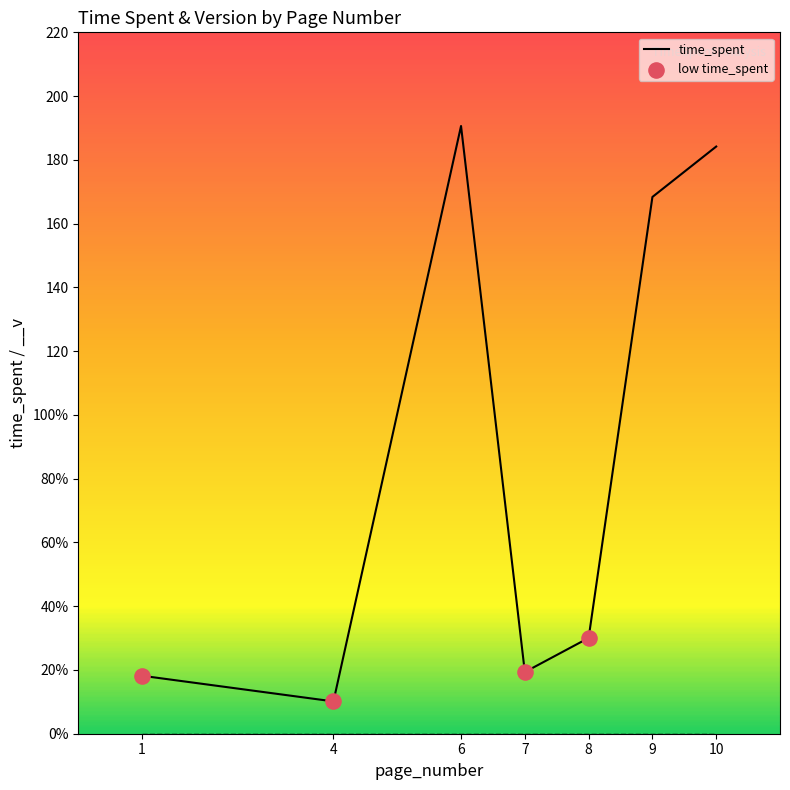

Approximately how many times larger is the value at 8 compared to 7?

1.6